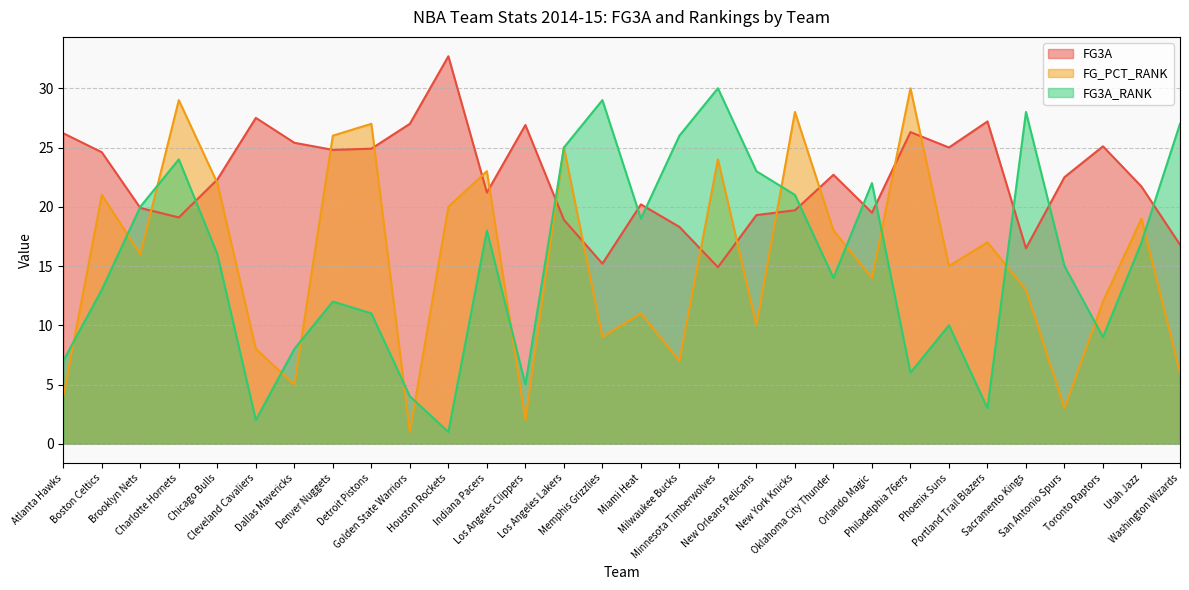

How many data points in FG3A_RANK are above 16?

14